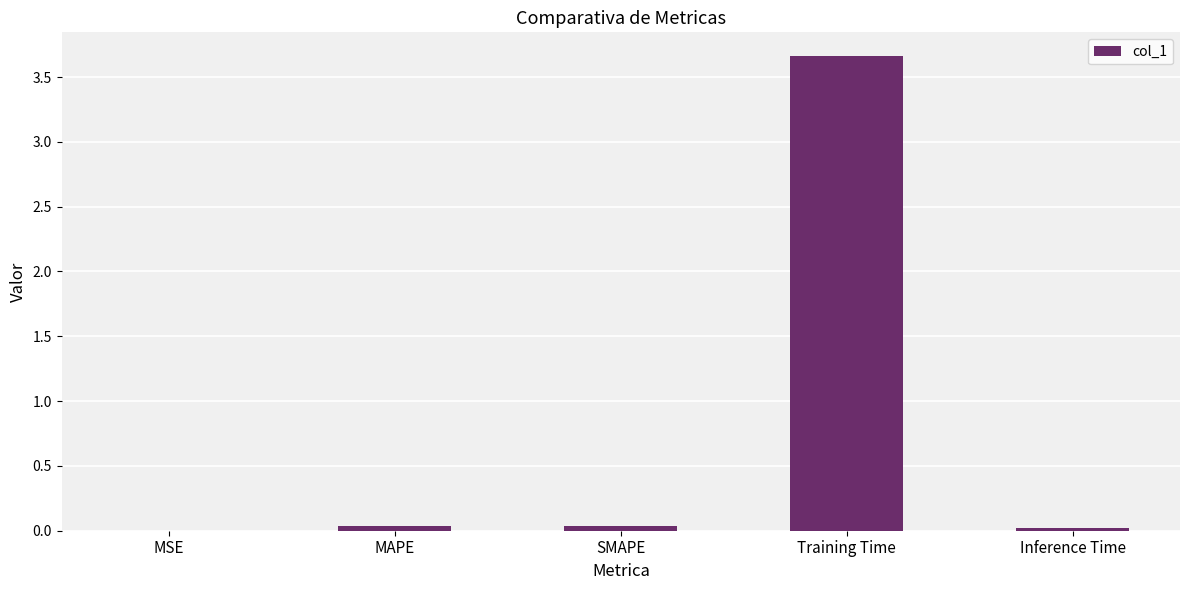

What is the sum of the values at Inference Time and SMAPE?

0.1